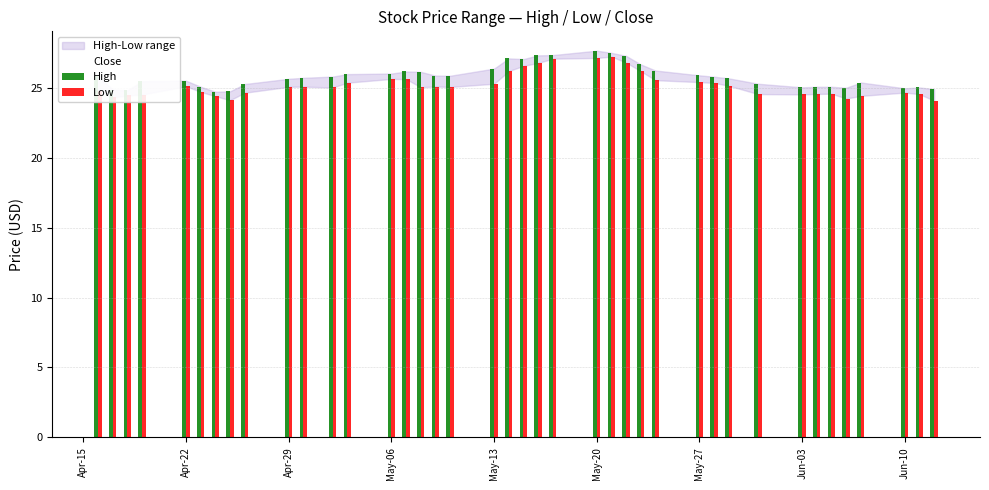

What is the lowest value of the Close series?

24.4